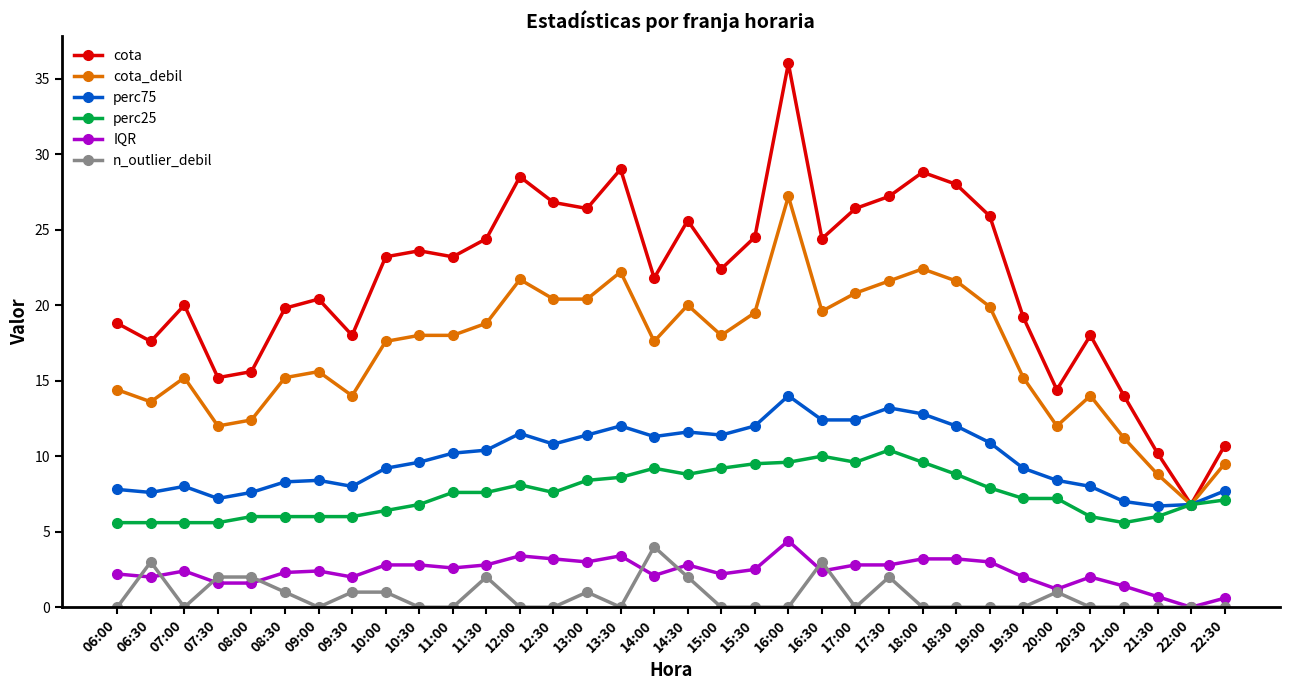

What is the highest value of the IQR series?

4.4